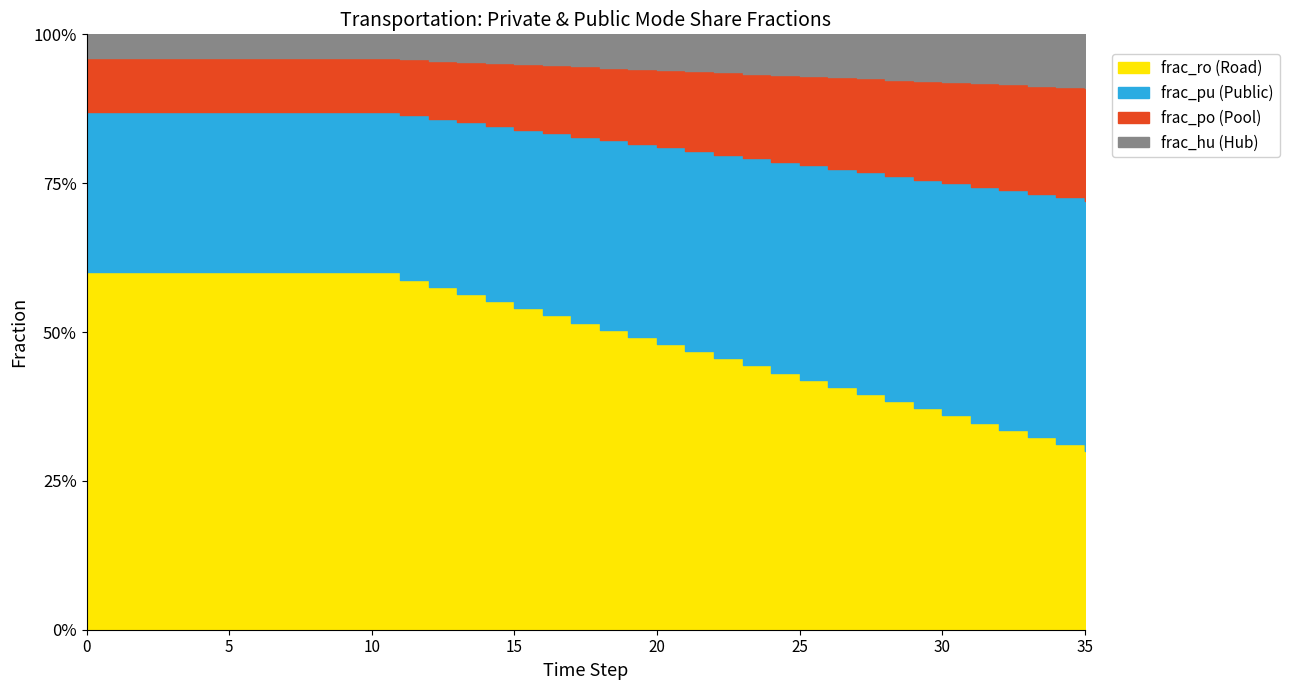

What is the value of the frac_ro point at the 21st from the left?

0.5